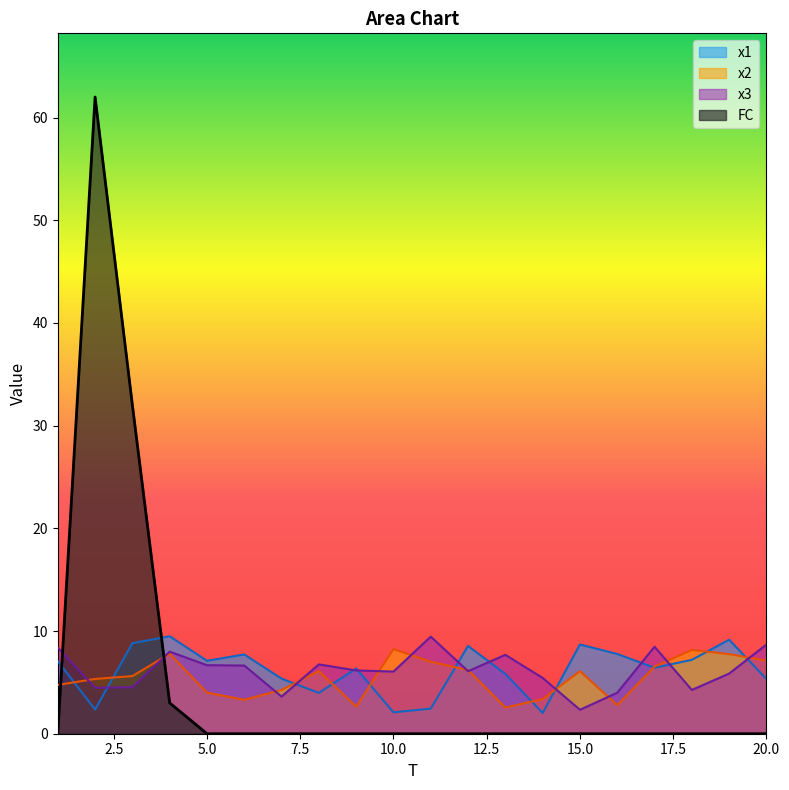

Which series ends up on top after the final intersection of FC and x3?

x3